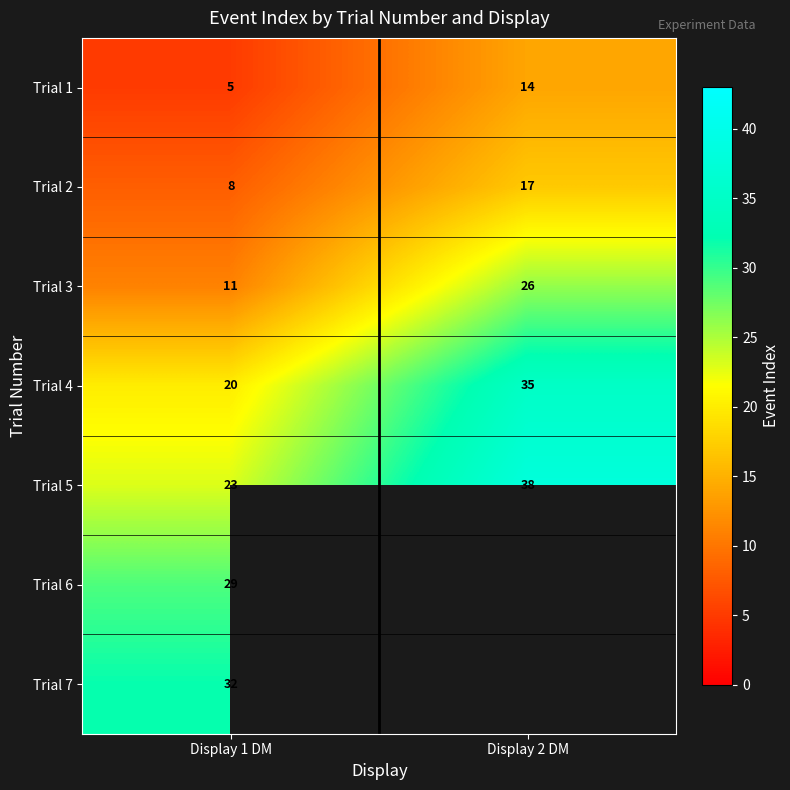

Rank the categories by Trial 5 value from highest to lowest.

Display 2 DM, Display 1 DM